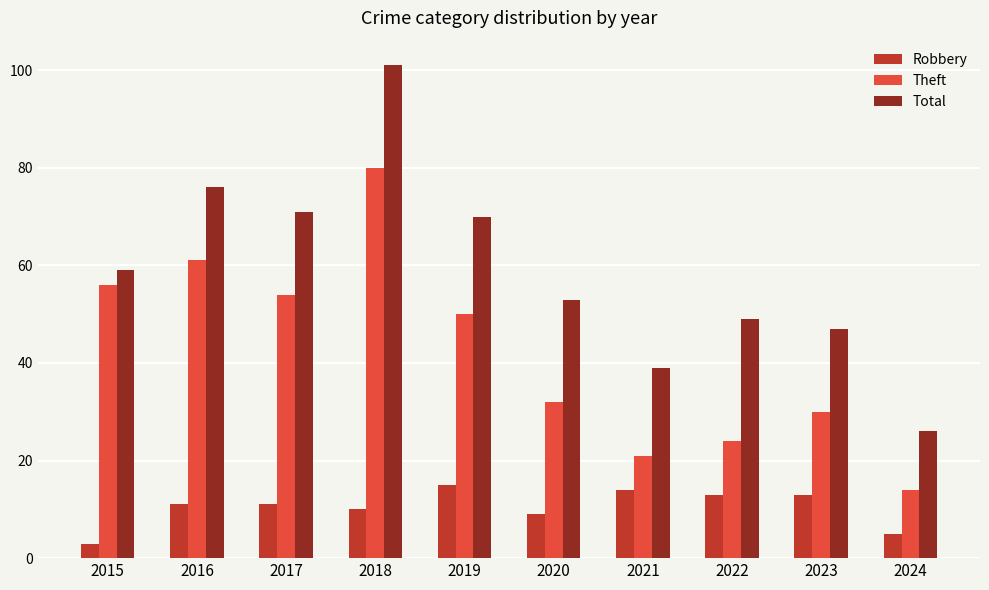

At which label does Robbery reach its minimum?

2015